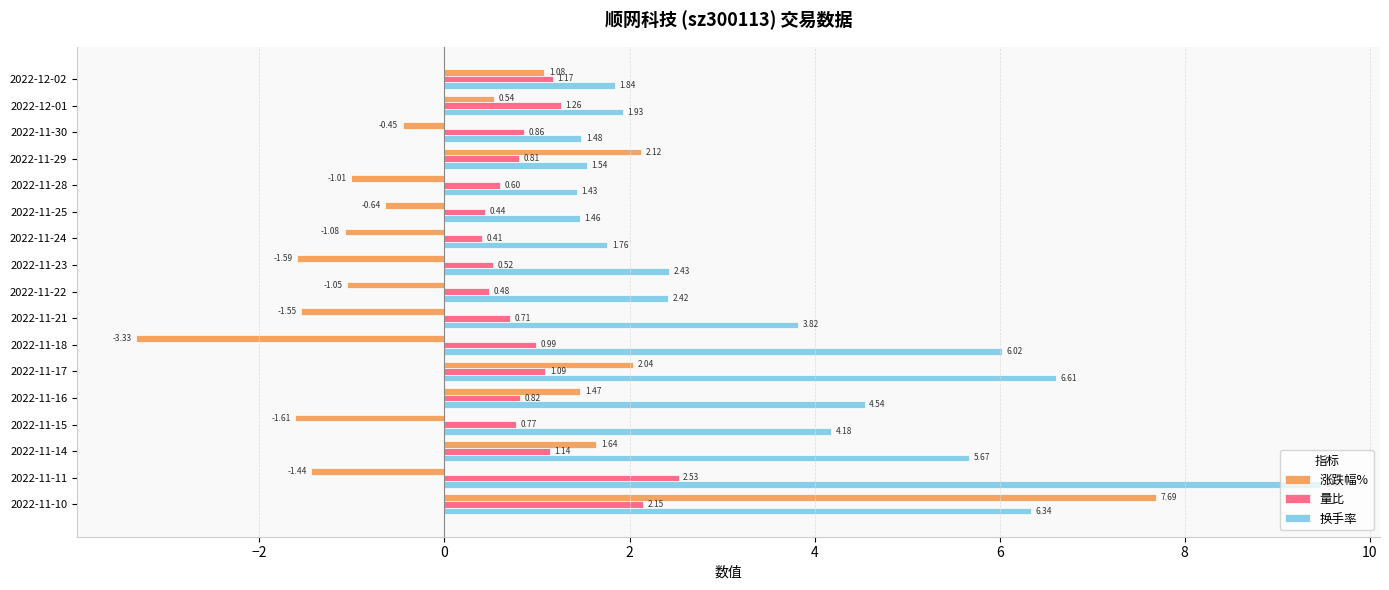

What is the sum of all 涨跌幅% values?

2.8